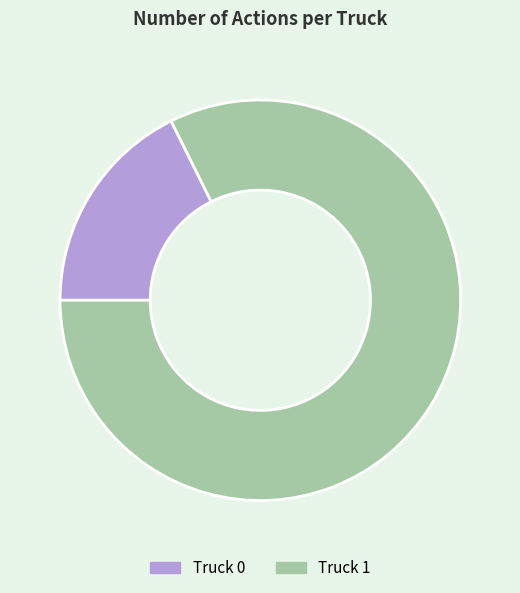

Which has a higher value, Truck 1 or Truck 0?

Truck 1